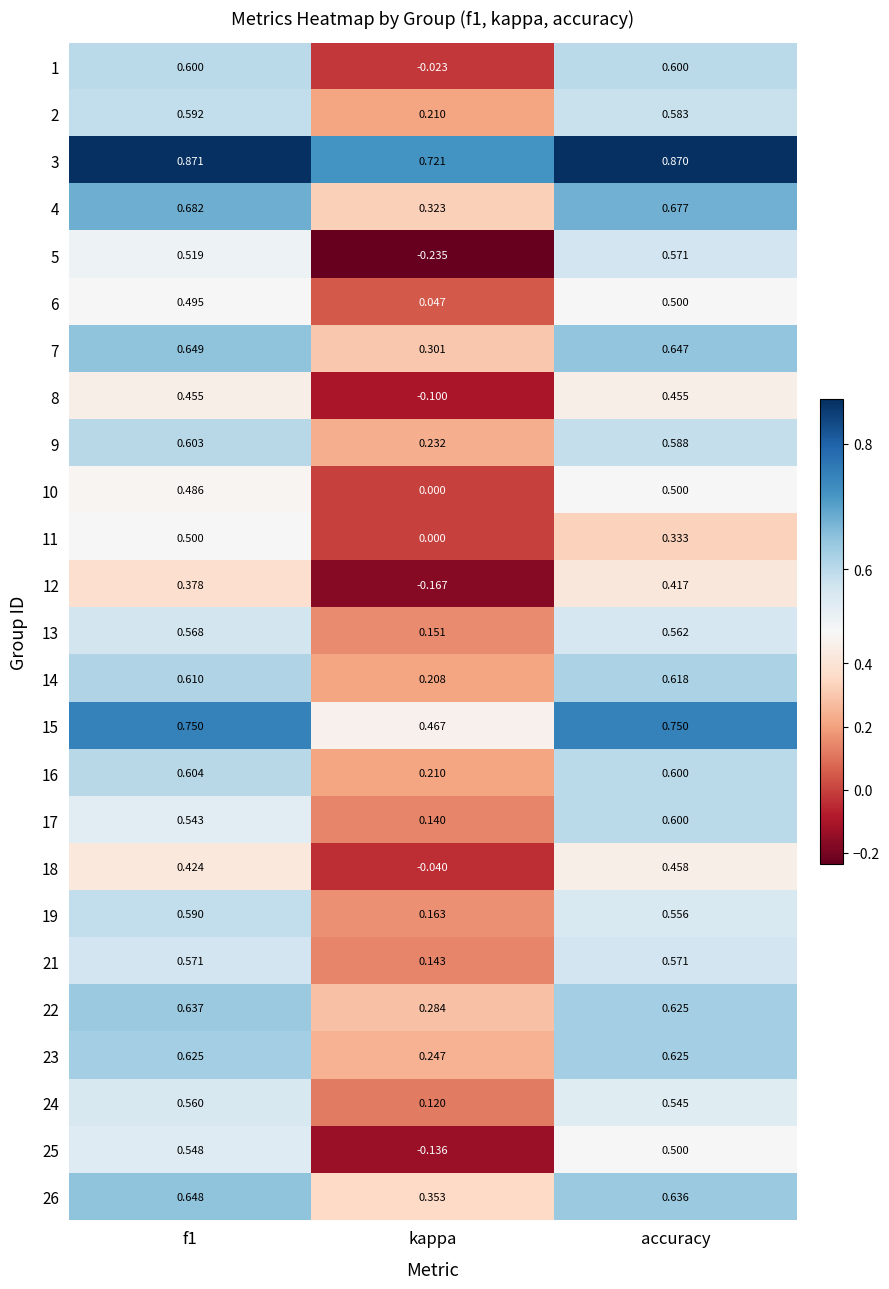

Where is 17 nearest to the value 0?

kappa